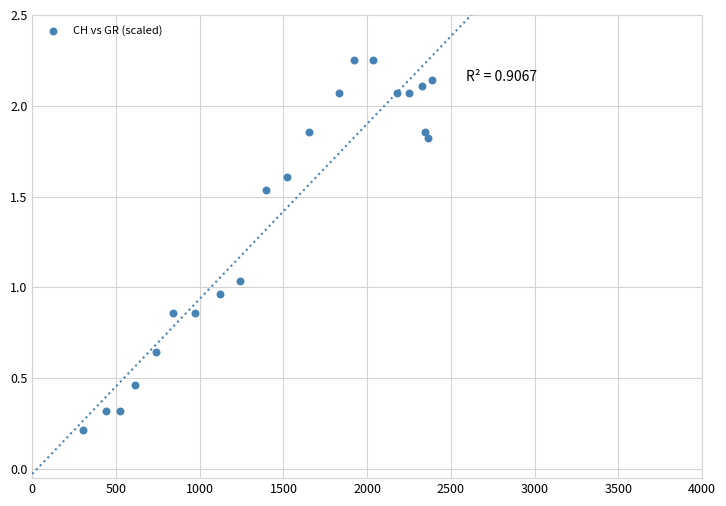

What is the range of Y values (max minus min)?

2.0